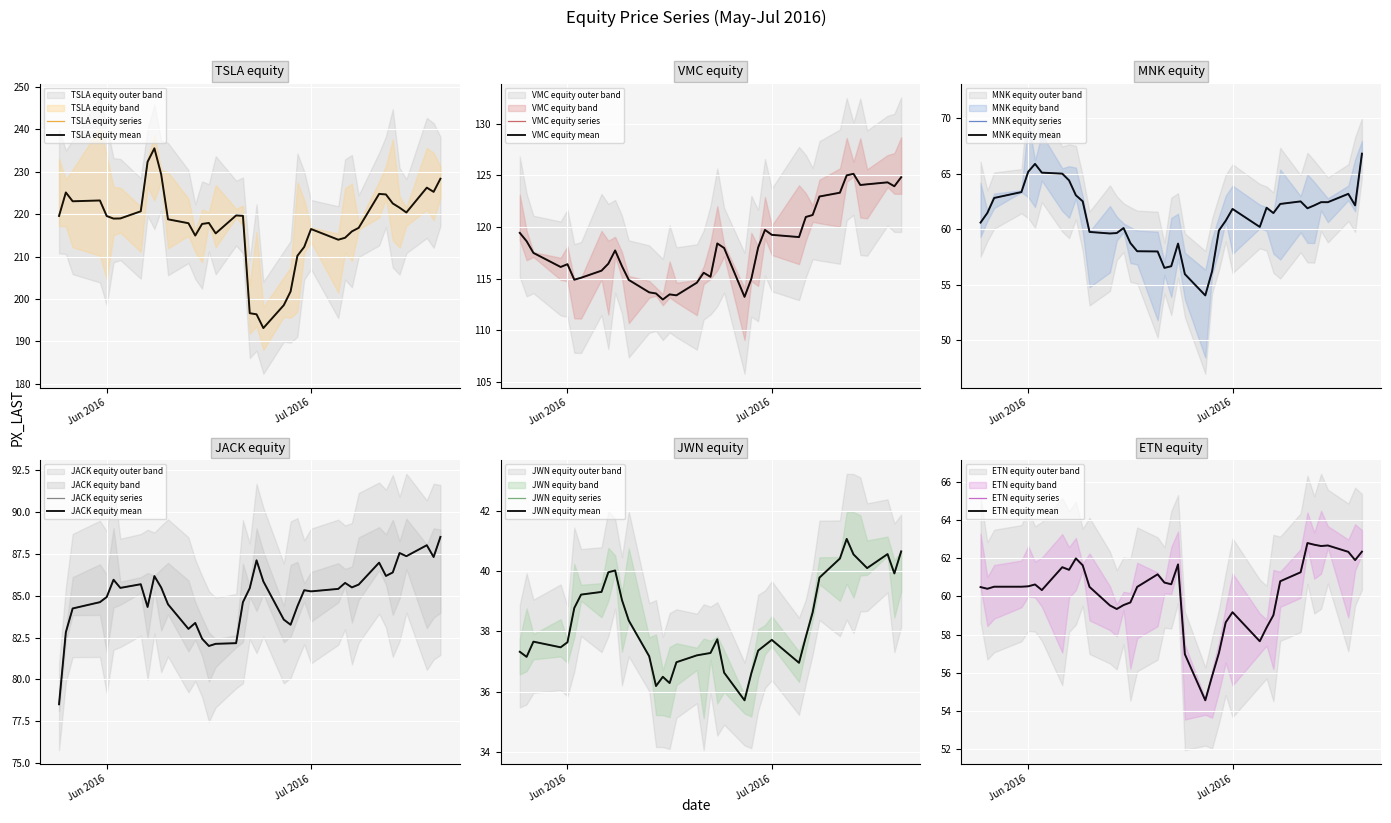

Rank the categories by JACK value from highest to lowest.

38, 36, 34, 35, 37, 20, 31, 33, 32, 9, 5, 21, 28, 7, 30, 29, 10, 6, 19, 27, 25, 26, 4, 3, 18, 11, 24, 8, 2, 22, 13, 23, 12, Jul 2016, 14, 17, 16, 15, Jun 2016